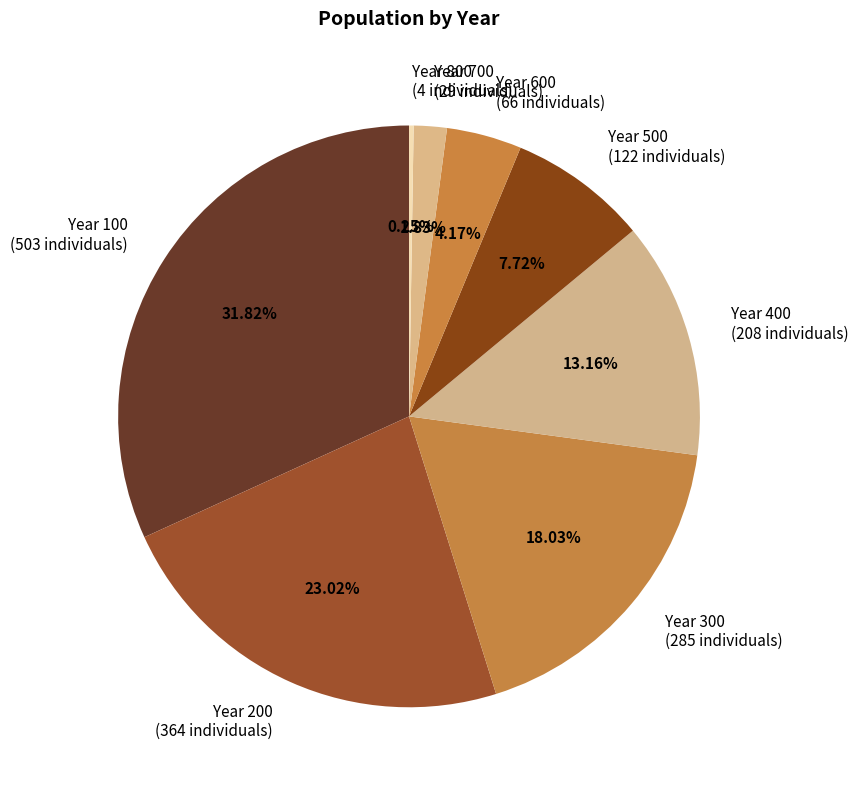

To the nearest percent, what is the difference between the largest and smallest slice percentages?

32%